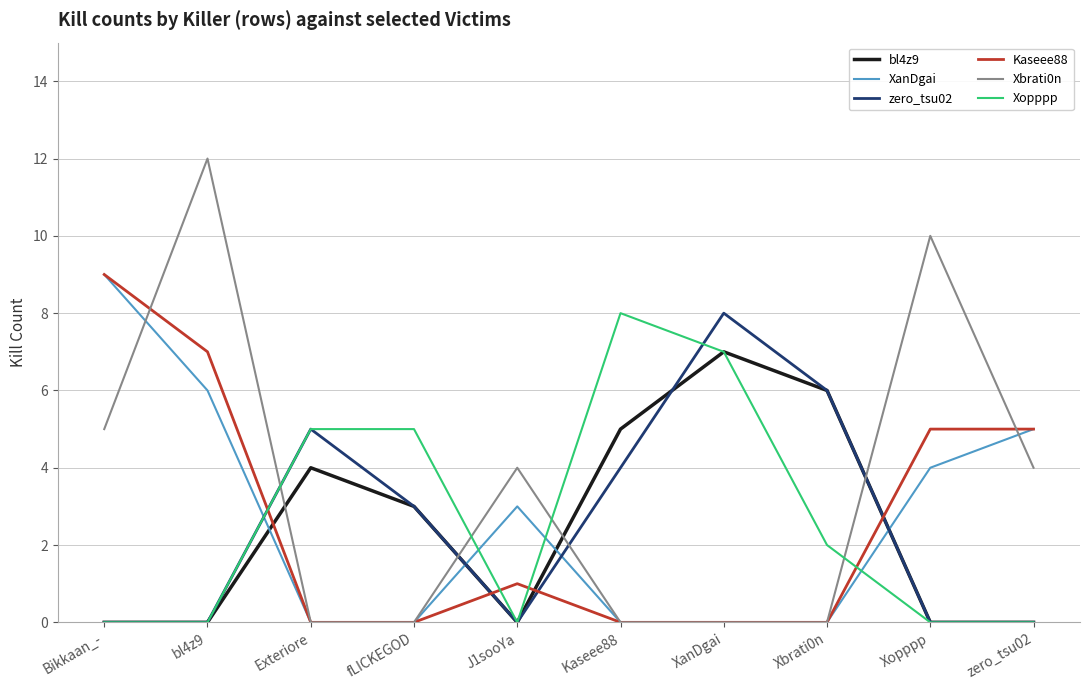

What is the maximum value shown in the chart?

12